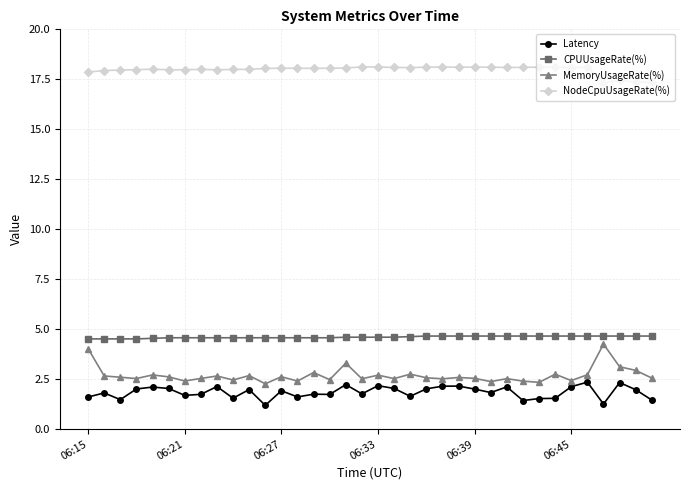

What is the value of the CPUUsageRate(%) point at the 1st from the left?

4.5